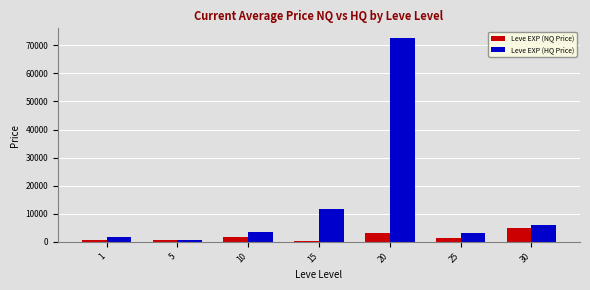

What is the maximum value for Leve EXP (NQ Price)?

4988.0